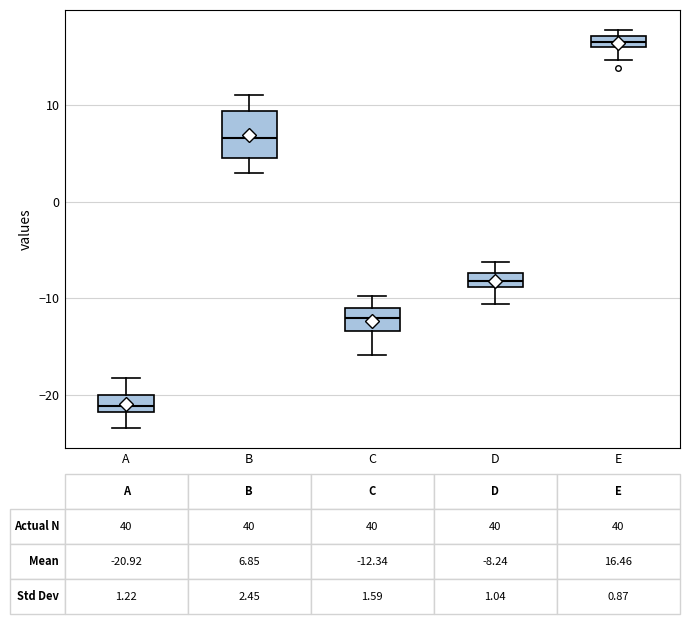

Which box's median line is the lowest?

A